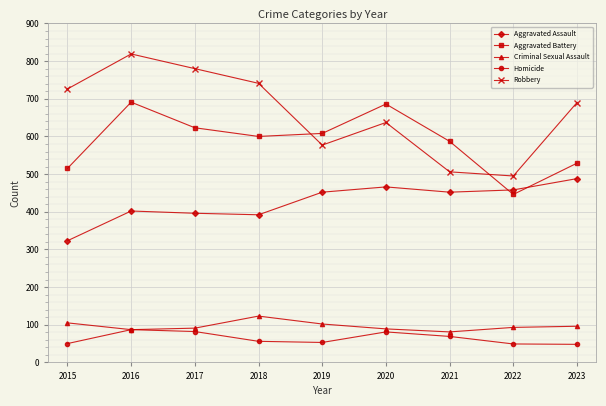

In Aggravated Assault, how many points are higher than both neighbors (excluding endpoints)?

2